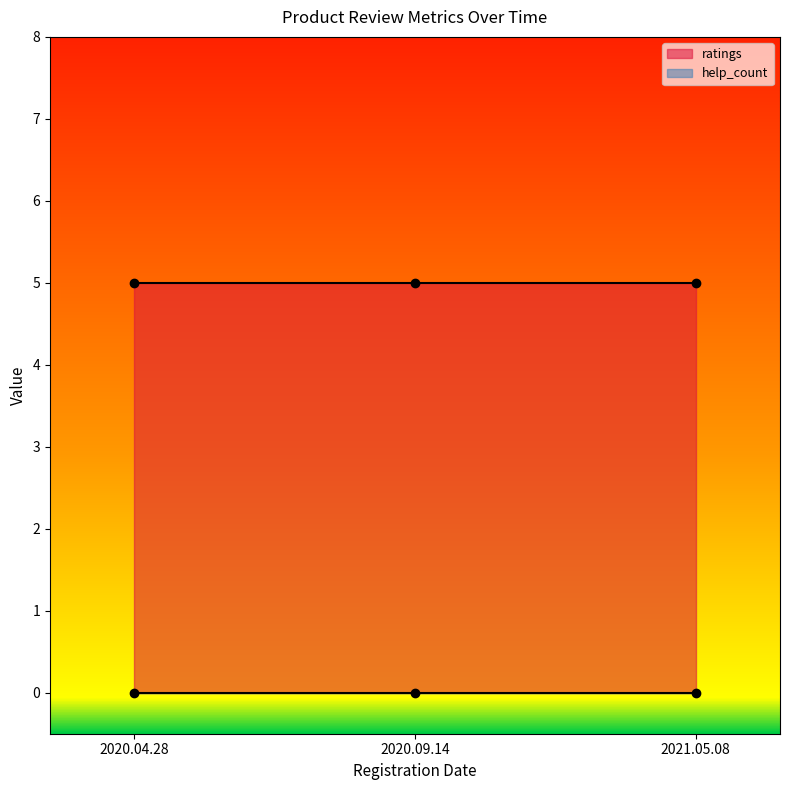

Rank the series by their average value, from lowest to highest.

help_count, ratings